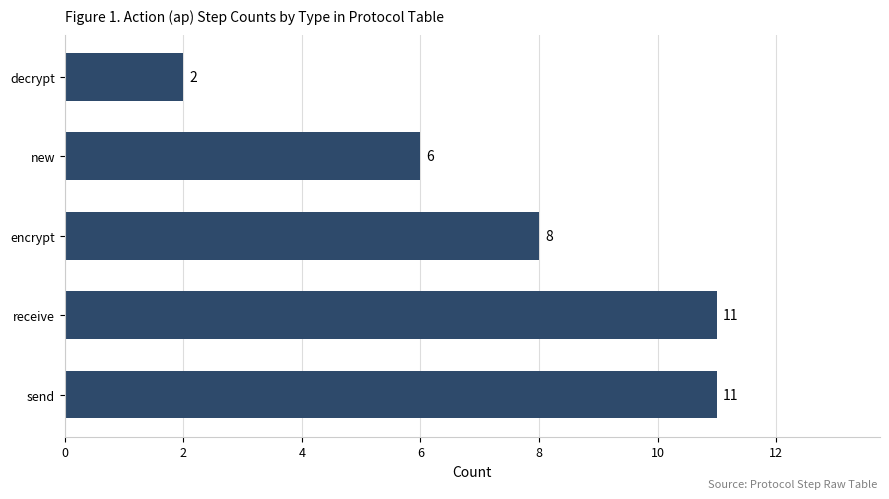

How many data points are less than 8?

2